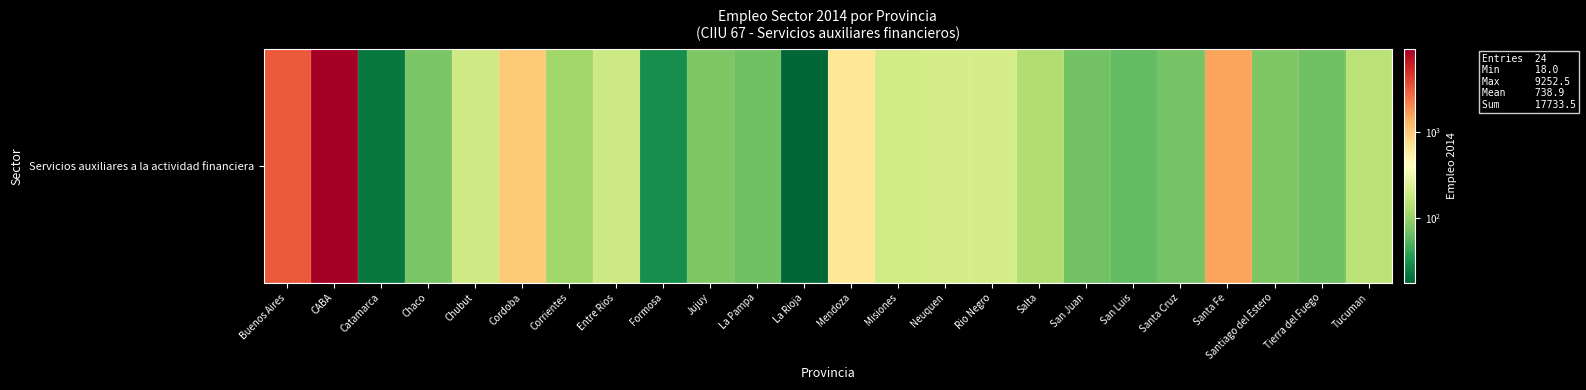

Which label corresponds to the largest value in the chart?

CABA